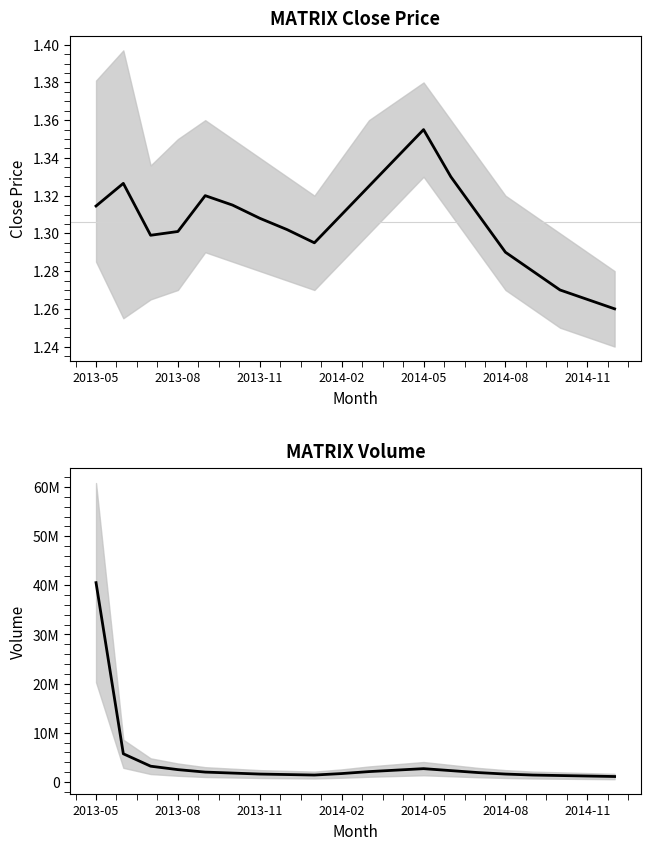

What is the difference between the maximum and minimum values in the Volume series?

39448917.0